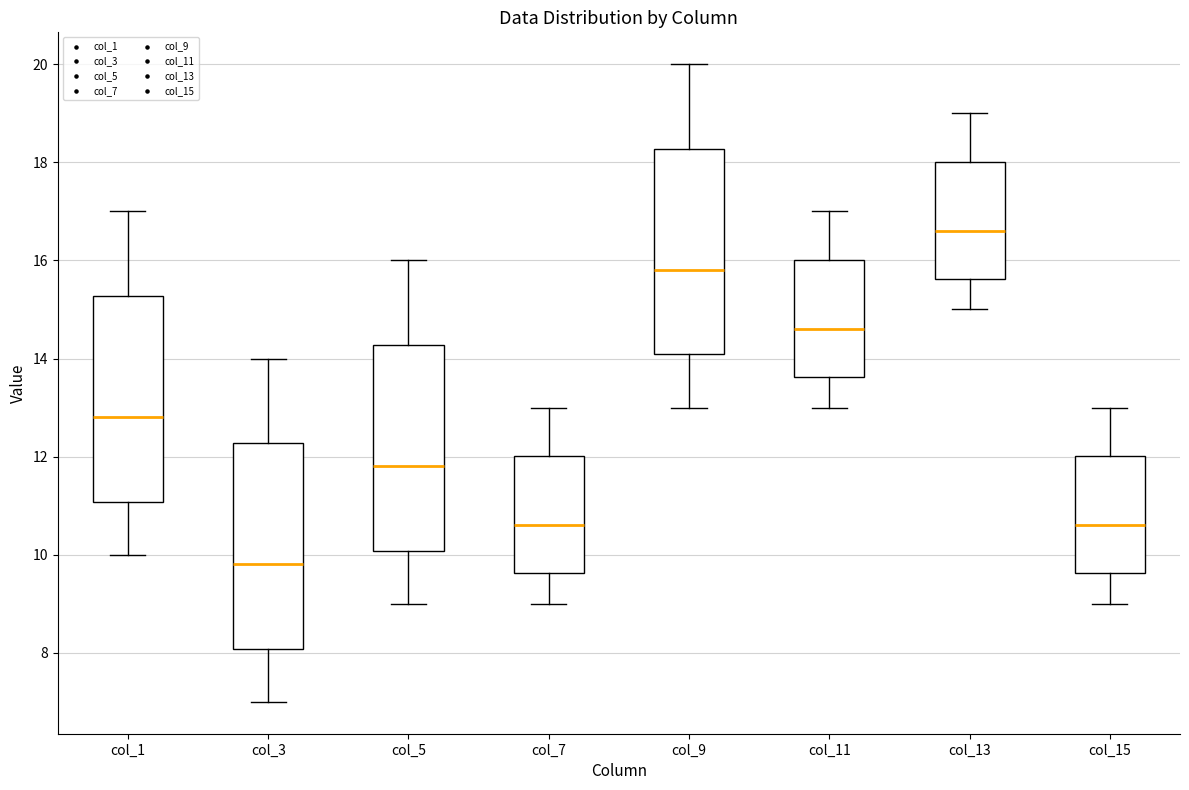

Reading left to right, transcribe this box plot: for each box, give where its median line is, the range the box spans, and where its two whiskers end, as read against the y-axis. The values are not printed on the chart, so give them approximately, as read against the axis.

col_1: median 12.8, box 11.0 to 15.2, whiskers 10.0 to 17.0
col_3: median 9.8, box 8.0 to 12.2, whiskers 7.0 to 14.0
col_5: median 11.8, box 10.0 to 14.2, whiskers 9.0 to 16.0
col_7: median 10.6, box 9.6 to 12.0, whiskers 9.0 to 13.0
col_9: median 15.8, box 14.0 to 18.2, whiskers 13.0 to 20.0
col_11: median 14.6, box 13.6 to 16.0, whiskers 13.0 to 17.0
col_13: median 16.6, box 15.6 to 18.0, whiskers 15.0 to 19.0
col_15: median 10.6, box 9.6 to 12.0, whiskers 9.0 to 13.0